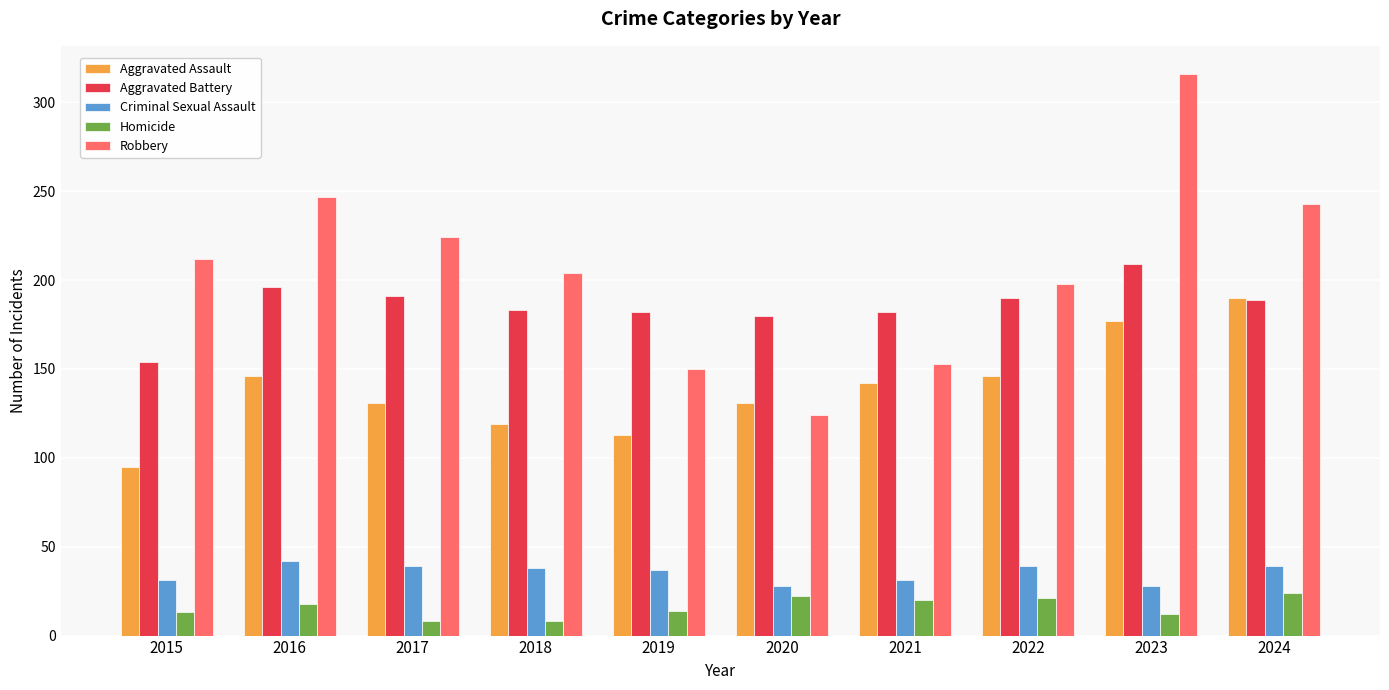

Is it true that Robbery equals 224 at 2017?

True